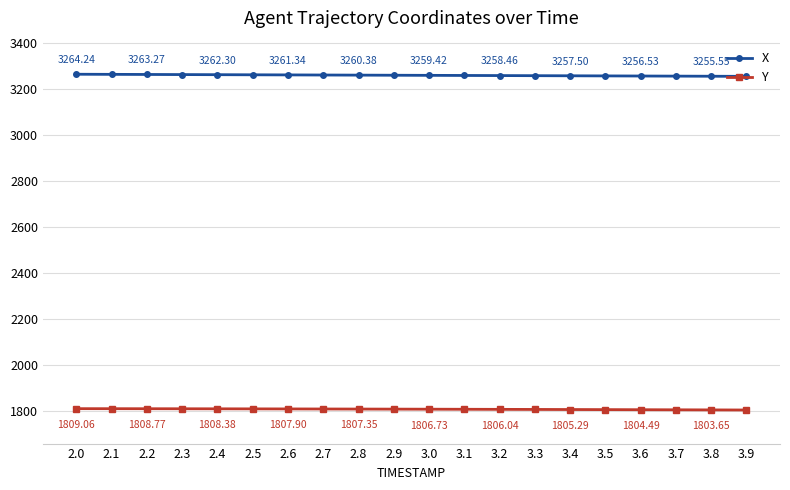

True or false: Y and X intersect in this chart.

False